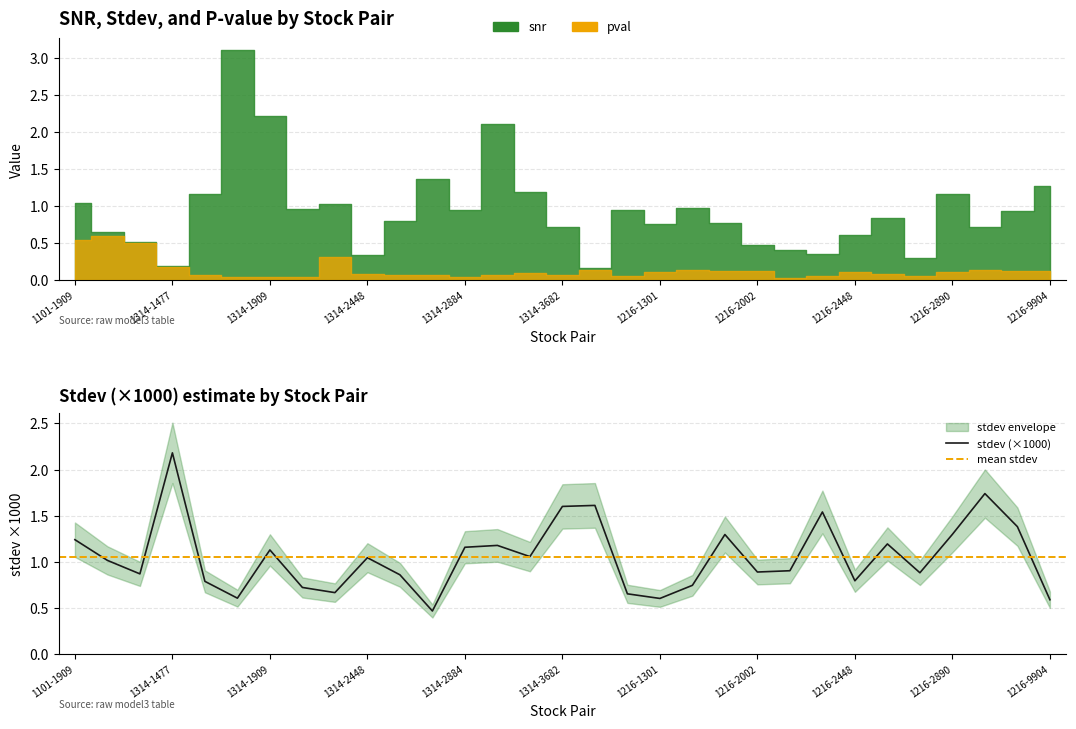

What is the label of the 5th point from the left?

1314-1605